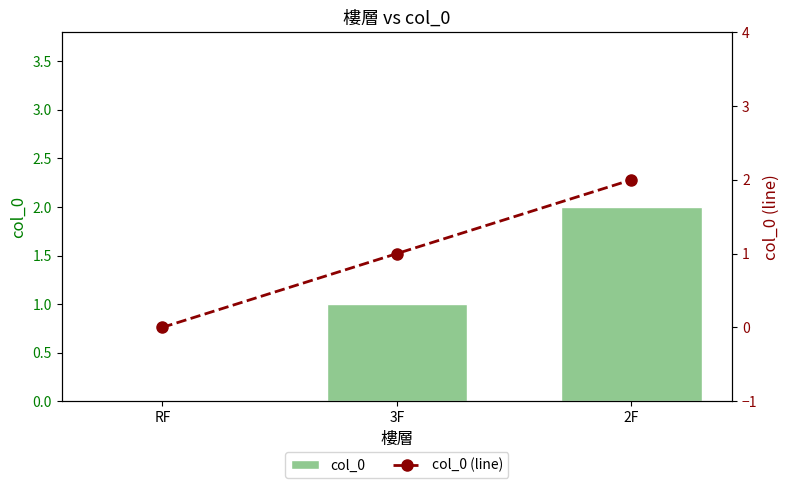

What are all the series names shown in the legend?

col_0, col_0 (line)